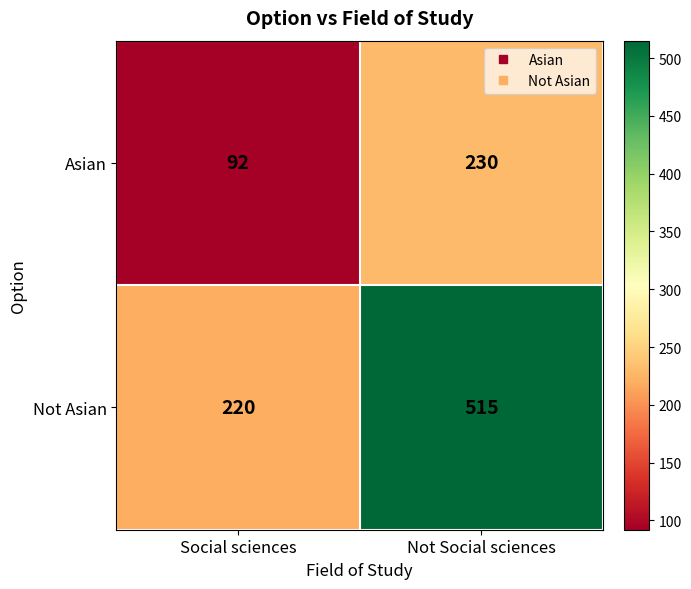

The value of Not Asian at Social sciences is 220. True or false?

True